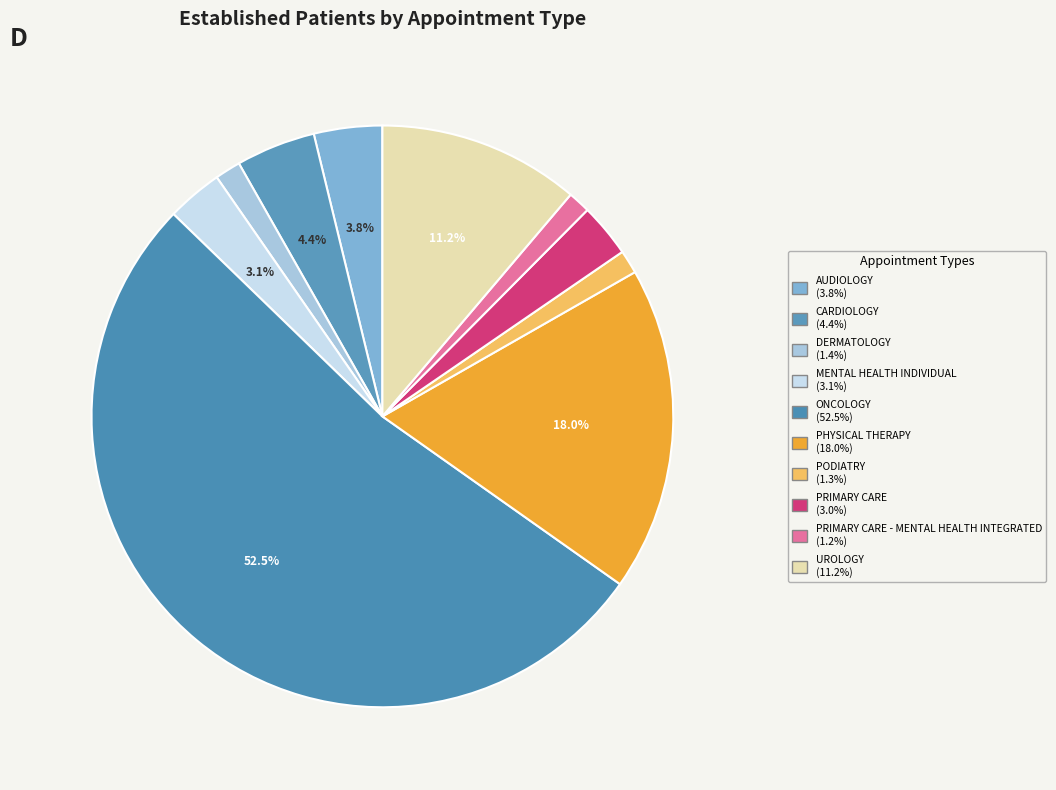

Rank the categories by value from highest to lowest.

ONCOLOGY, PHYSICAL THERAPY, UROLOGY, CARDIOLOGY, AUDIOLOGY, MENTAL HEALTH INDIVIDUAL, PRIMARY CARE, DERMATOLOGY, PODIATRY, PRIMARY CARE - MENTAL HEALTH INTEGRATED